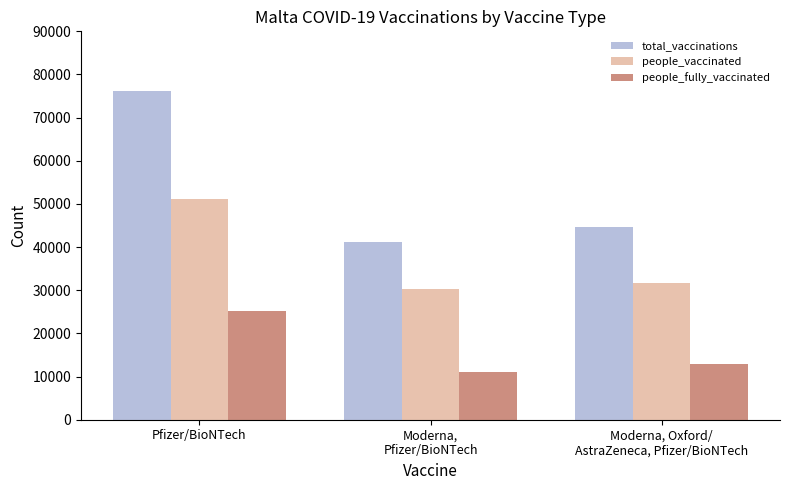

What is the sum of the people_vaccinated values at Pfizer/BioNTech and Moderna,
Pfizer/BioNTech?

81276